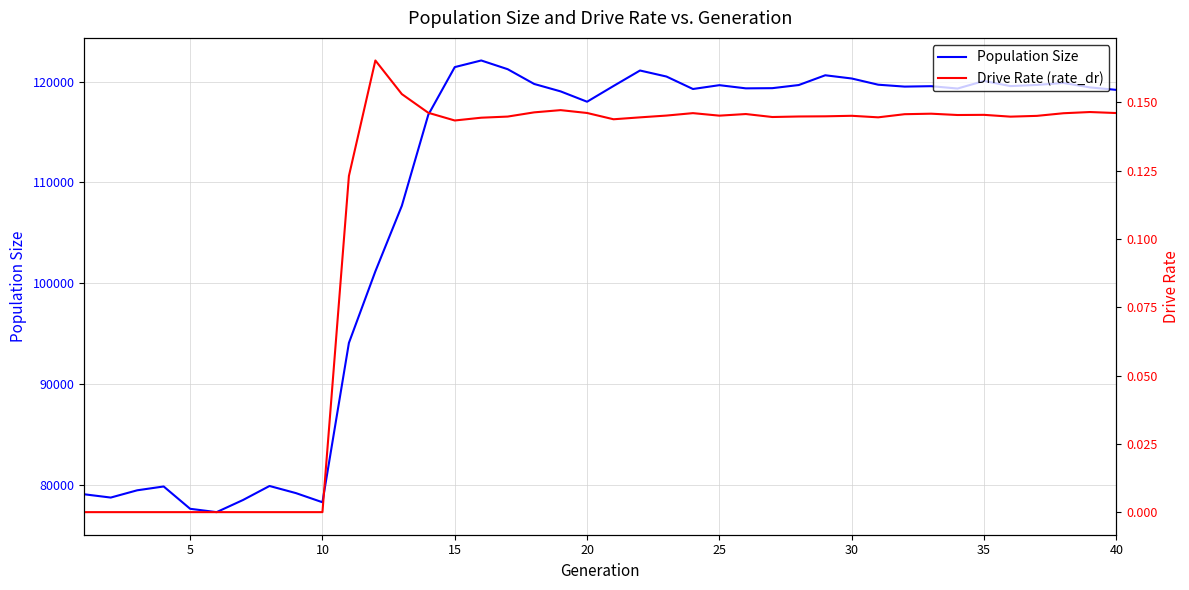

Which series has the widest spread of values?

Population Size